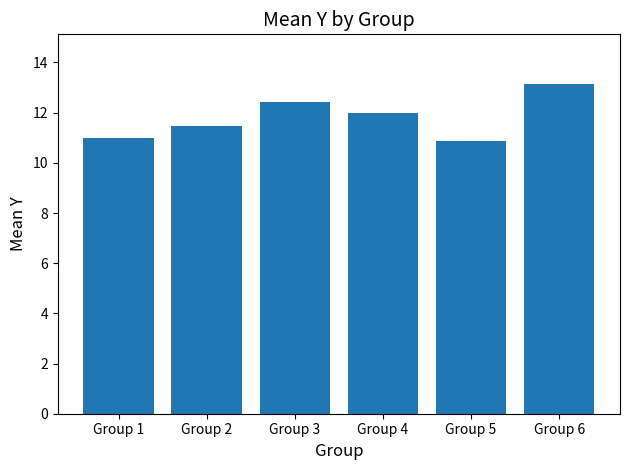

What is the sum of the values at Group 5 and Group 4?

22.9